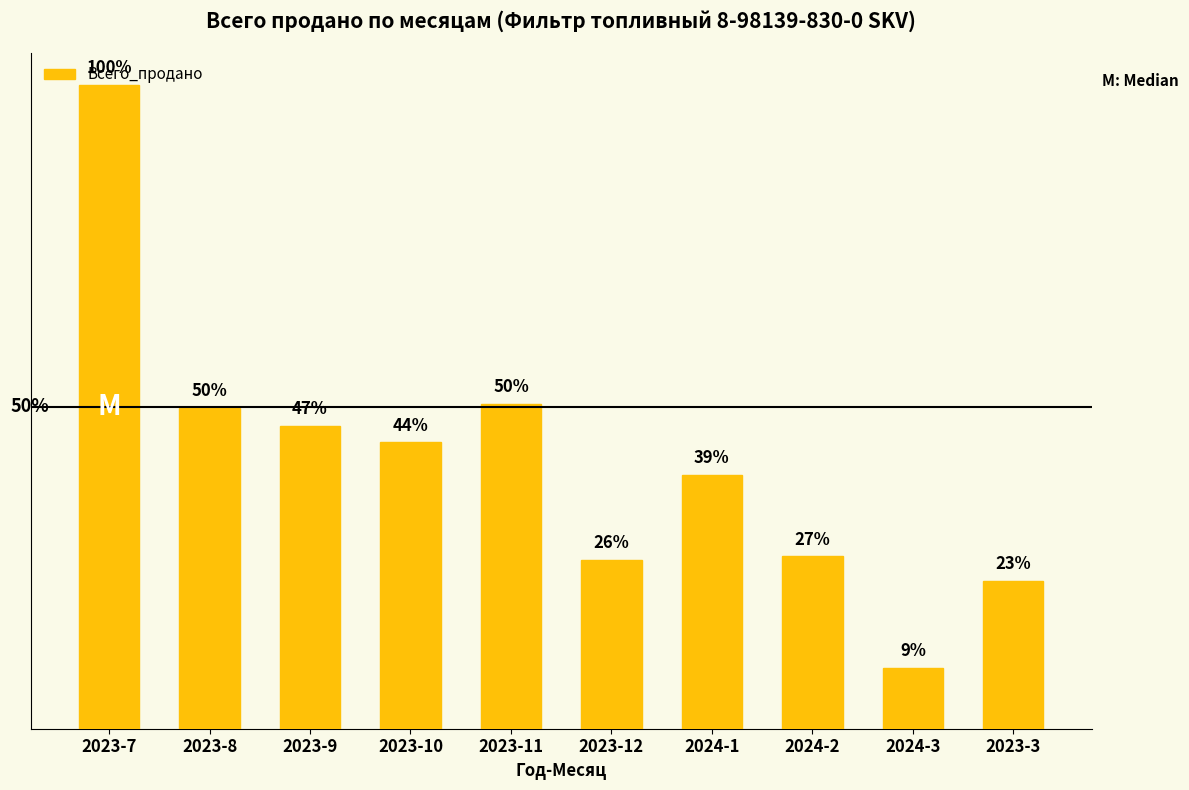

At which category does the chart reach its minimum across all series?

2024-3